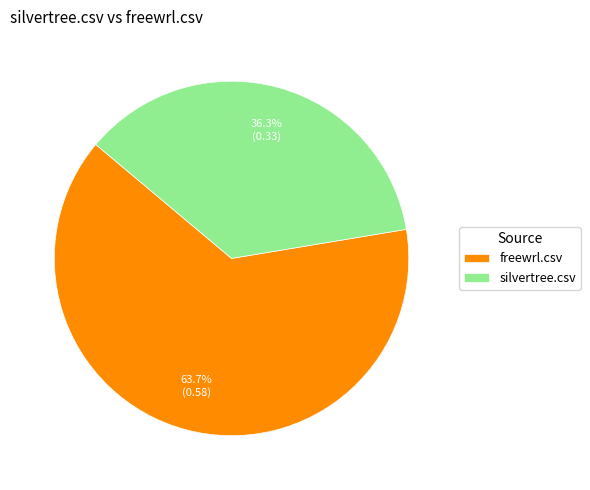

True or false: silvertree.csv accounts for 36% of the total.

True